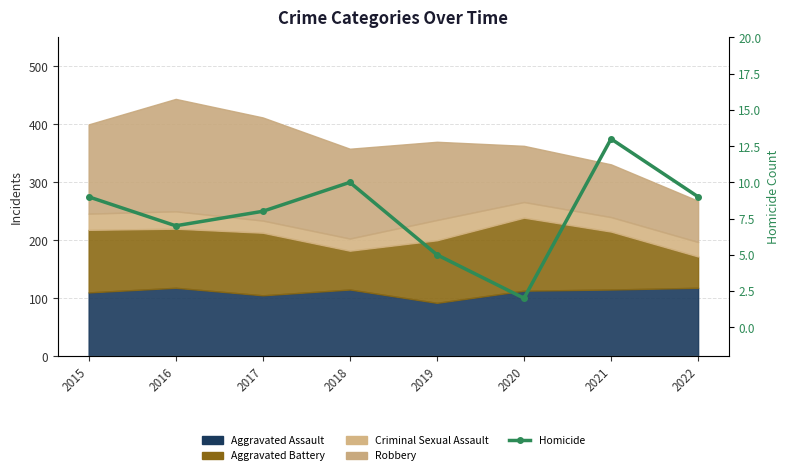

True or false: the data shows 13 at 2021.

True